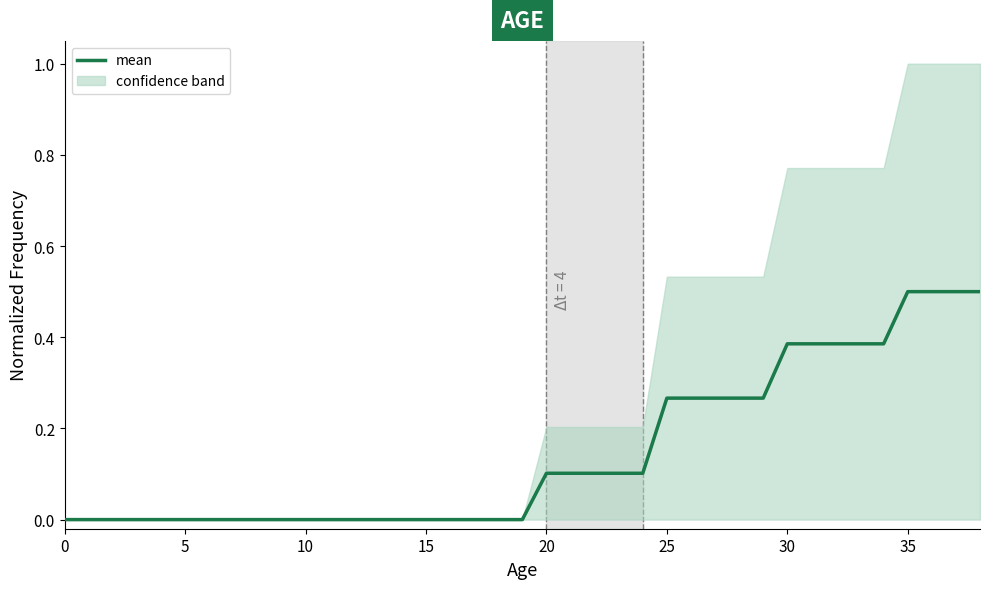

What is the greatest value displayed?

0.5